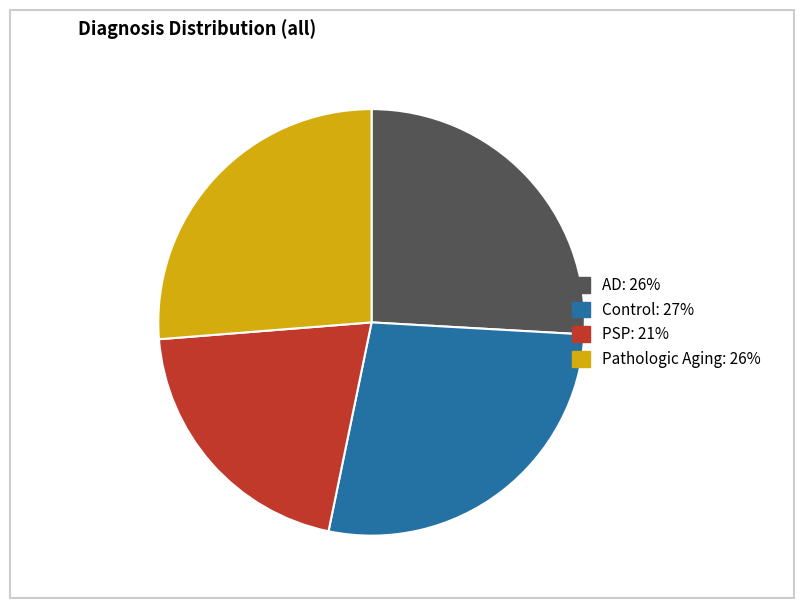

What is the ratio of the value at Control to the value at Pathologic Aging?

1.0